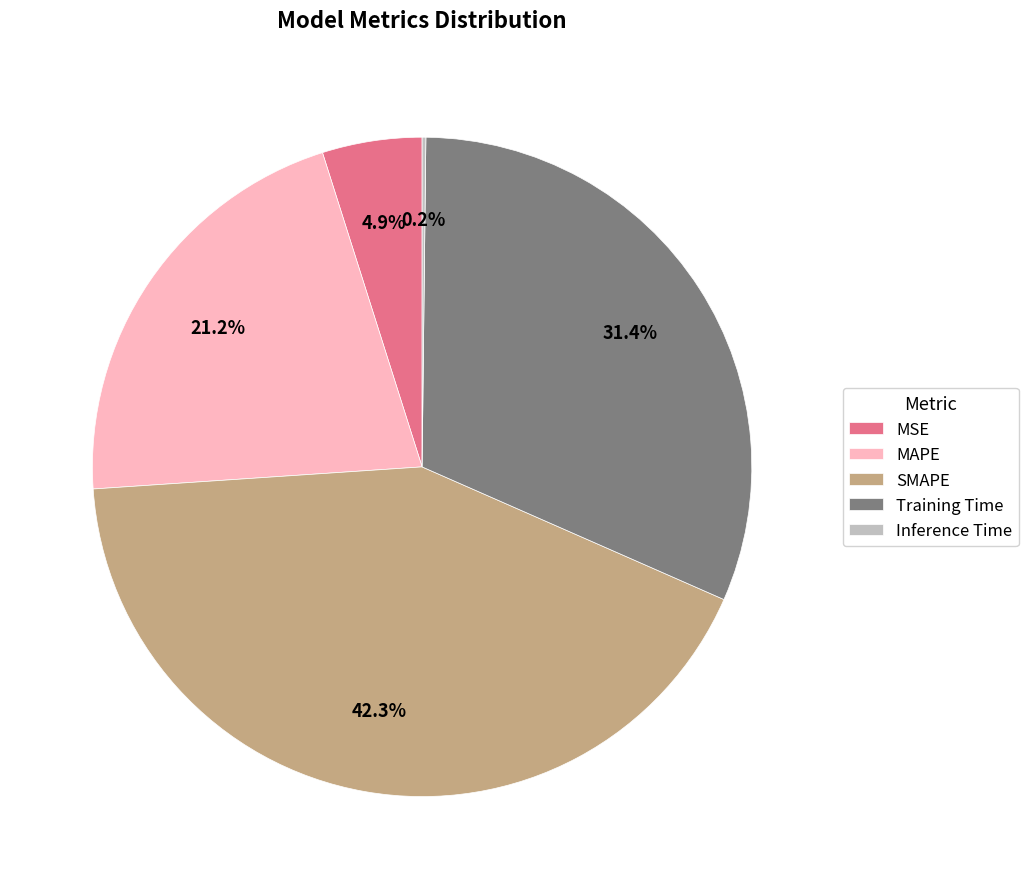

Is MAPE the majority of the pie?

No